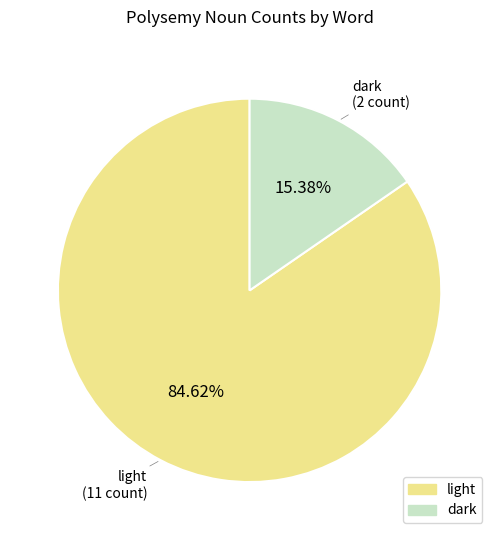

Does light represent more than half of the total?

Yes